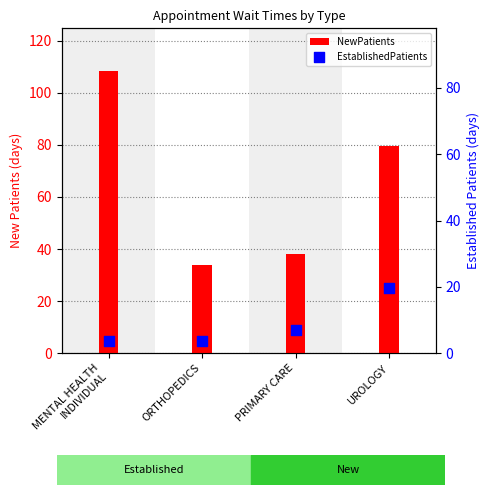

Which series has the largest total across all categories?

NewPatients